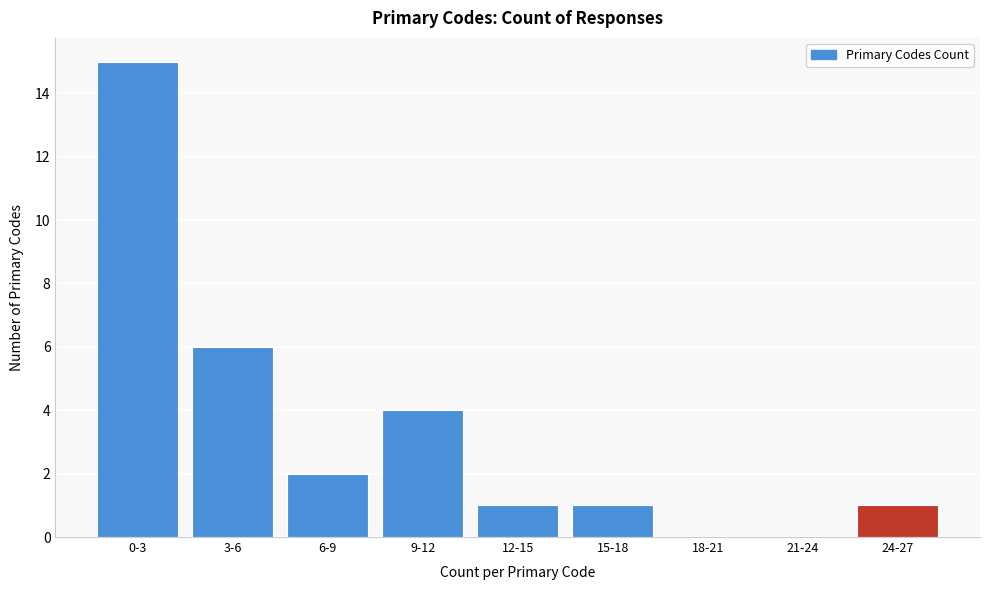

Reading left to right, list all the values displayed in this chart.

0-3=15	3-6=6	6-9=2	9-12=4	12-15=1	15-18=1	18-21=0	21-24=0	24-27=1